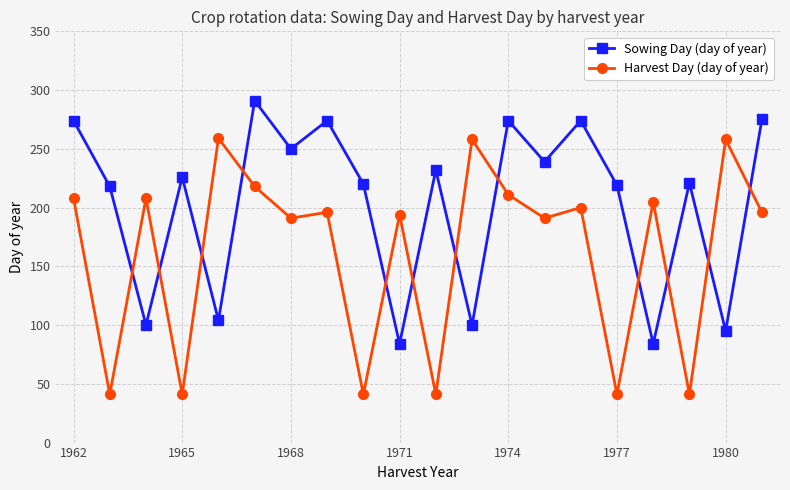

Which series has the largest range (max minus min)?

Harvest Day (day of year)